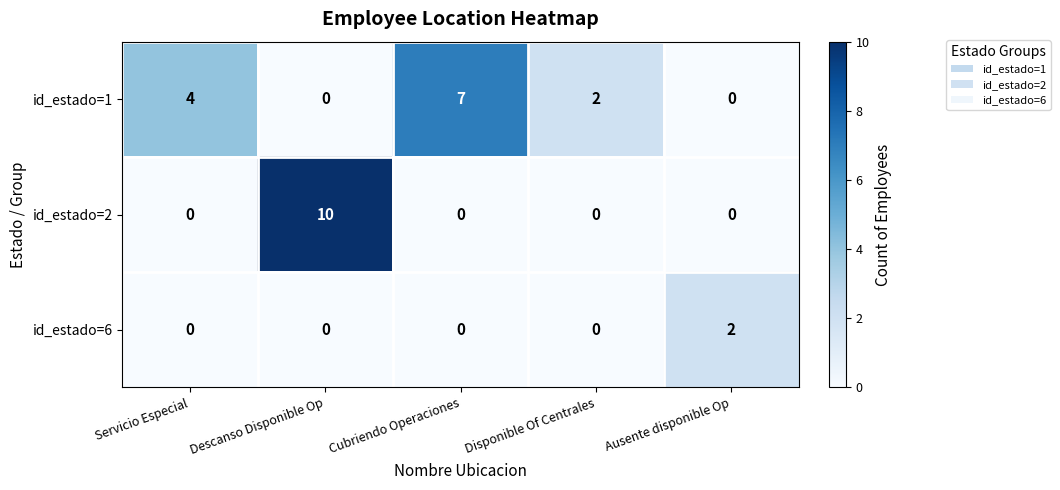

What is the greatest value displayed?

10